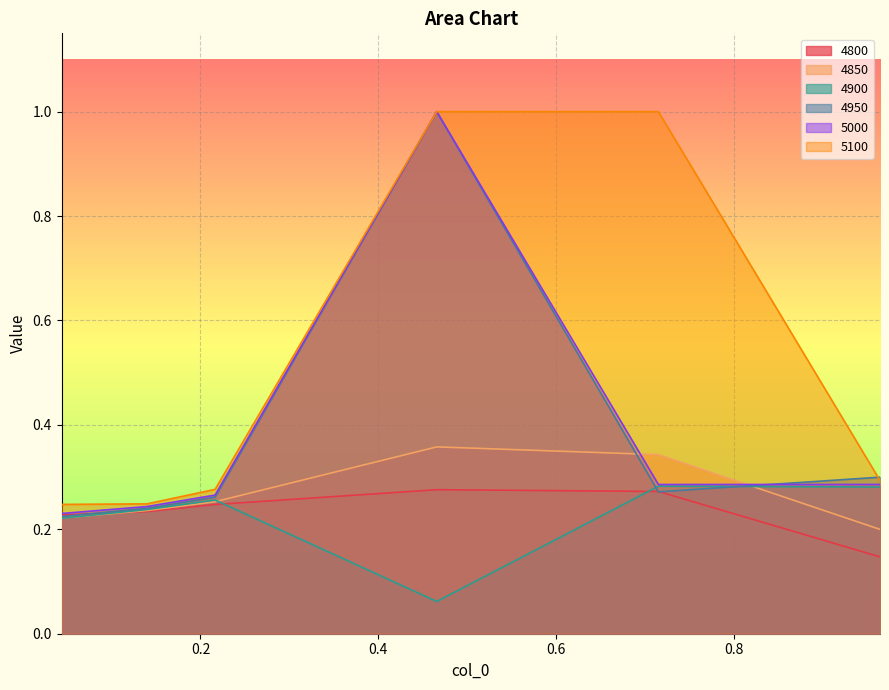

How many interior local valleys does the 4900 series have?

1